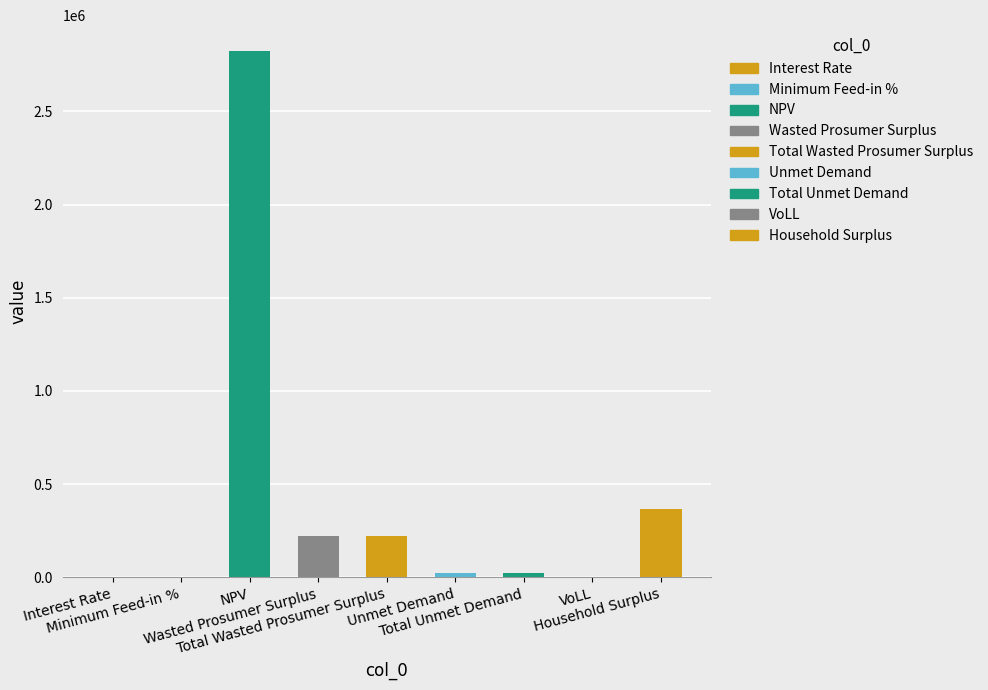

What is the greatest value displayed?

2822089.1